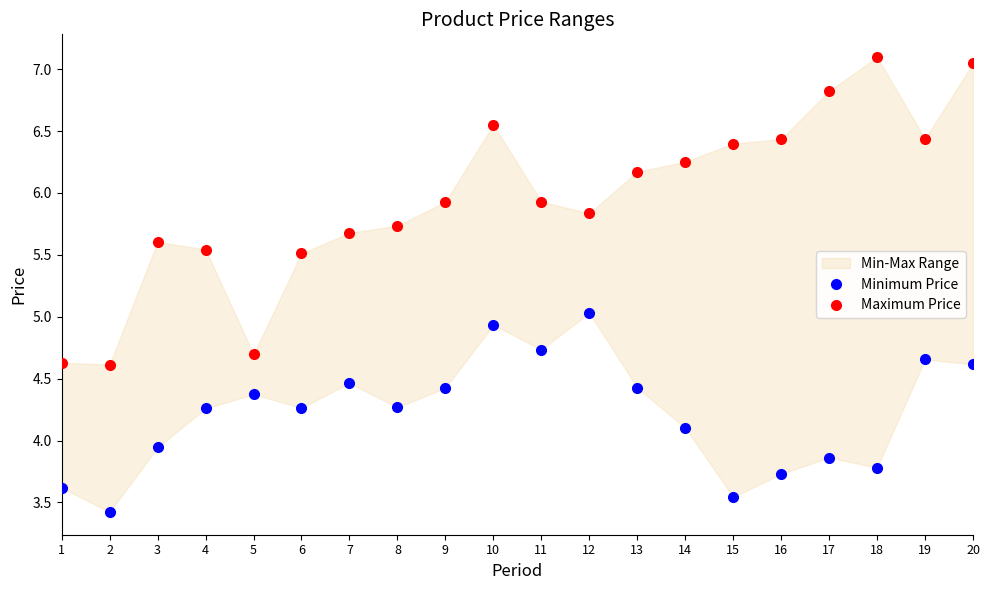

At which category does Minimum Price reach its first local valley?

2